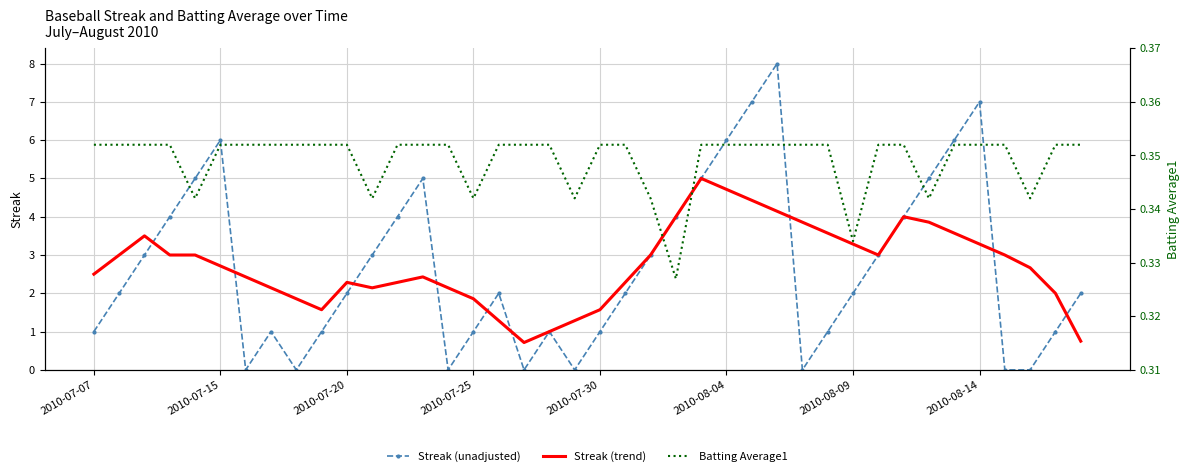

Is it true that Streak (trend) equals 3.3 at 2010-08-14?

True